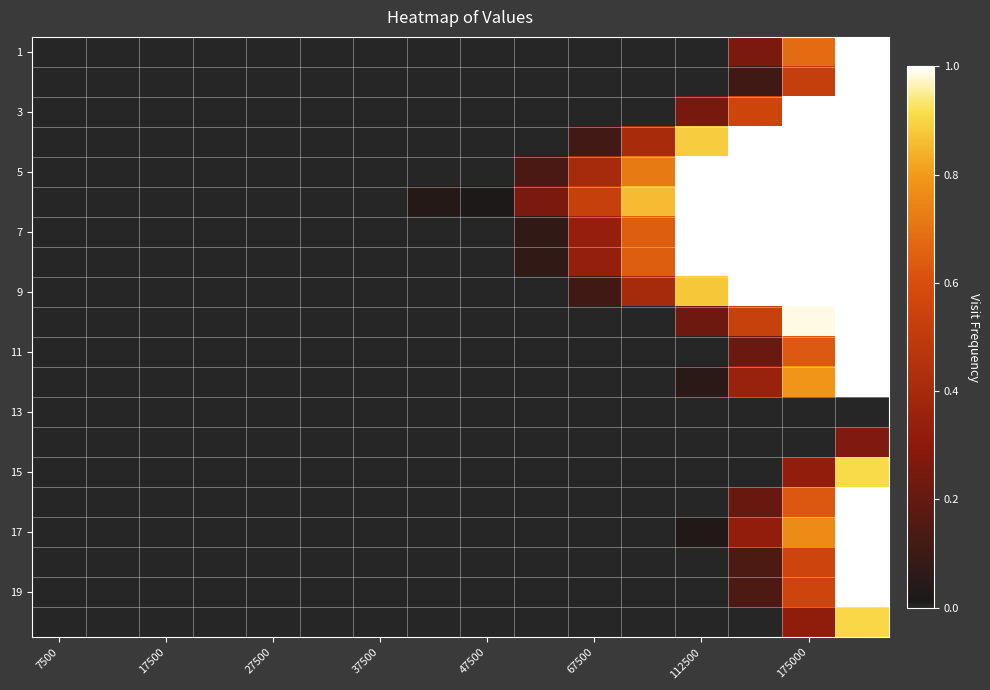

At how many categories does at least one series exceed 0?

9